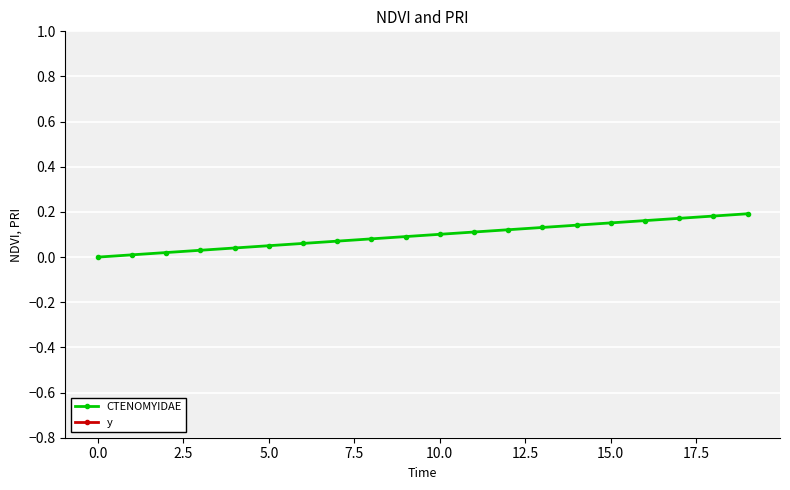

The CTENOMYIDAE series shows 0.0 at 0.0. True or false?

True